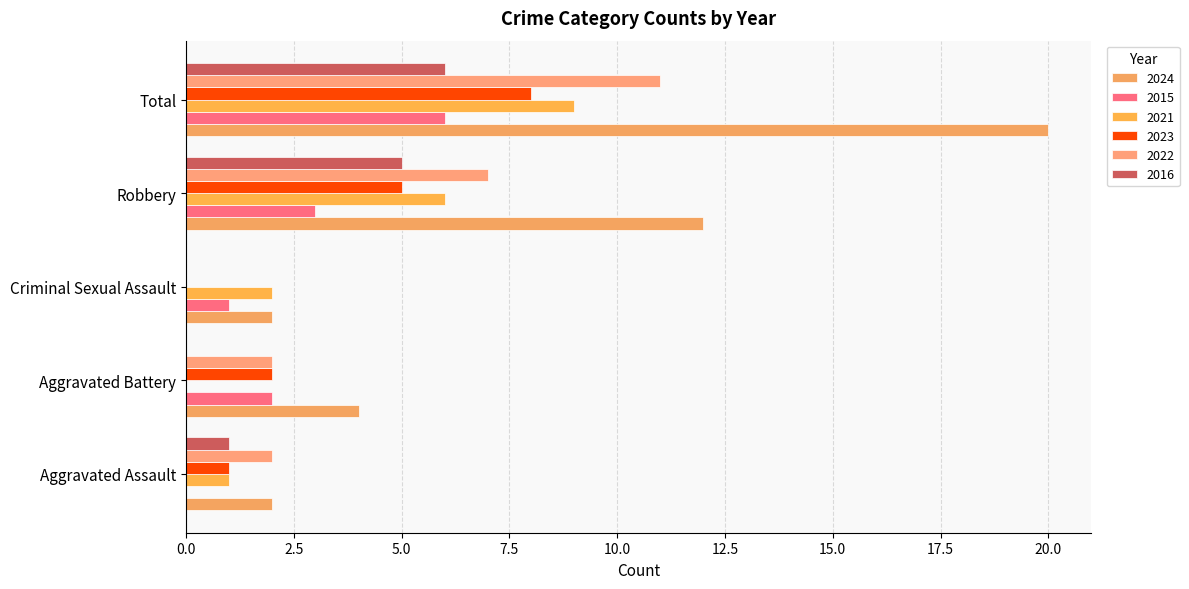

What is the difference between the highest and lowest values at Aggravated Assault?

2